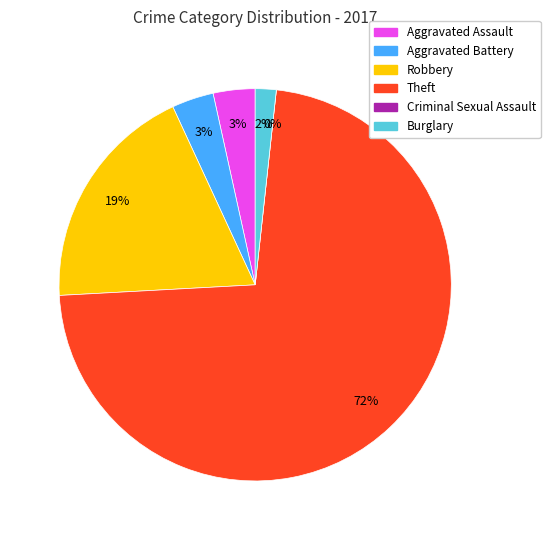

Is the sum of Aggravated Assault and Robbery greater than half?

No